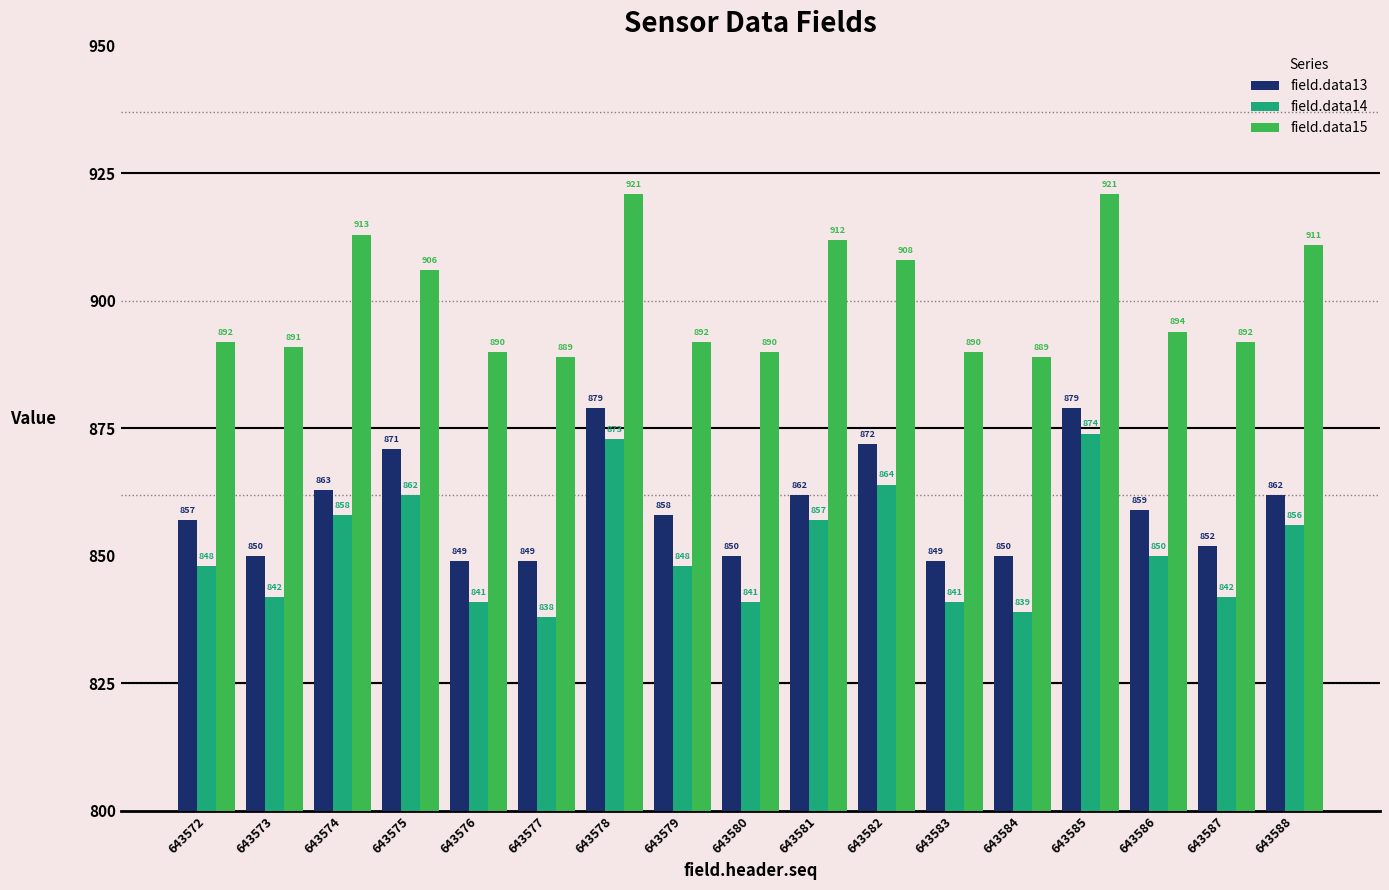

Rank the series by their maximum value, from lowest to highest.

field.data14, field.data13, field.data15